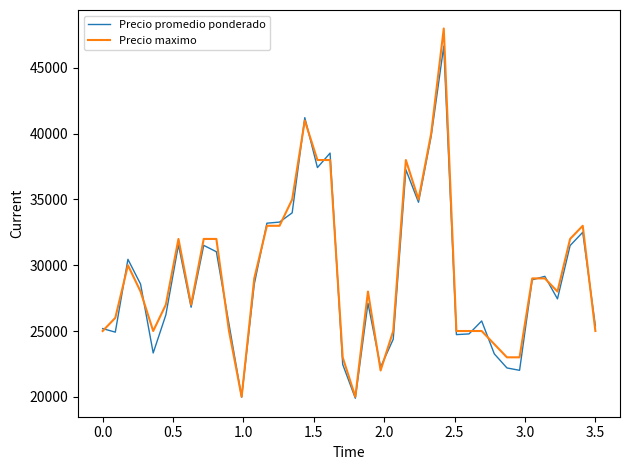

Rank the series by their maximum value, from lowest to highest.

Precio promedio ponderado, Precio maximo